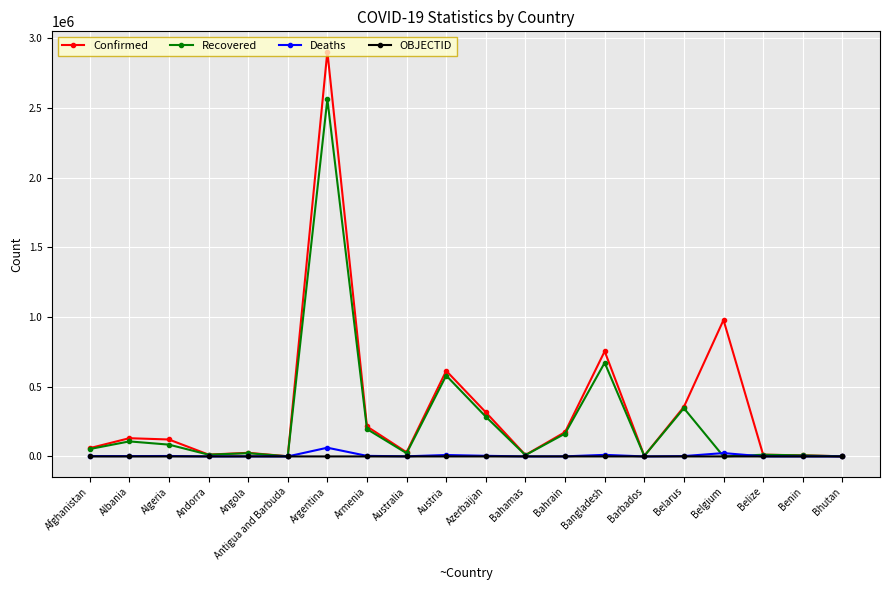

True or false: Recovered has a value of 196289 at Armenia.

True